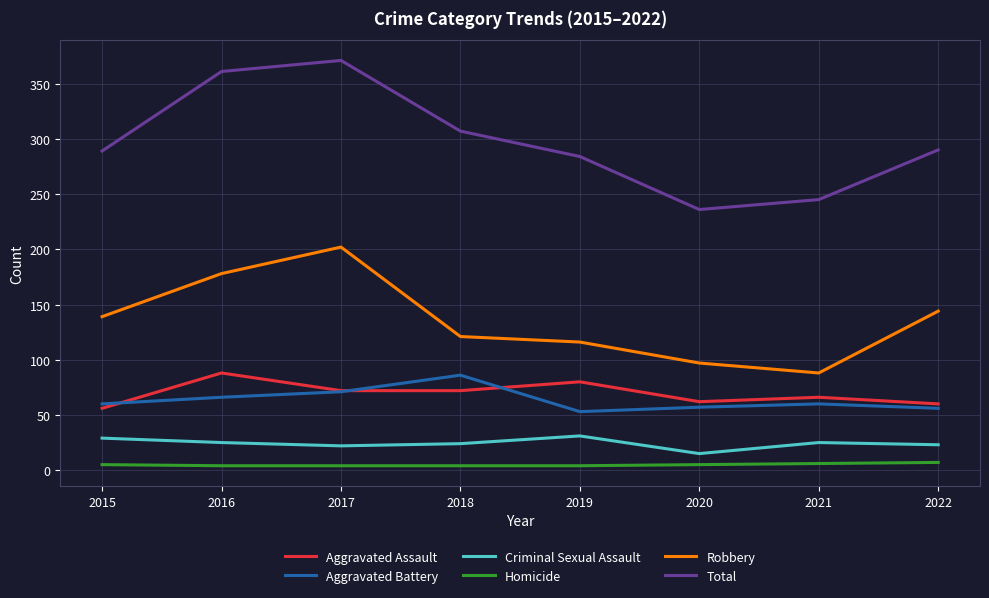

What is the maximum value for Total?

371